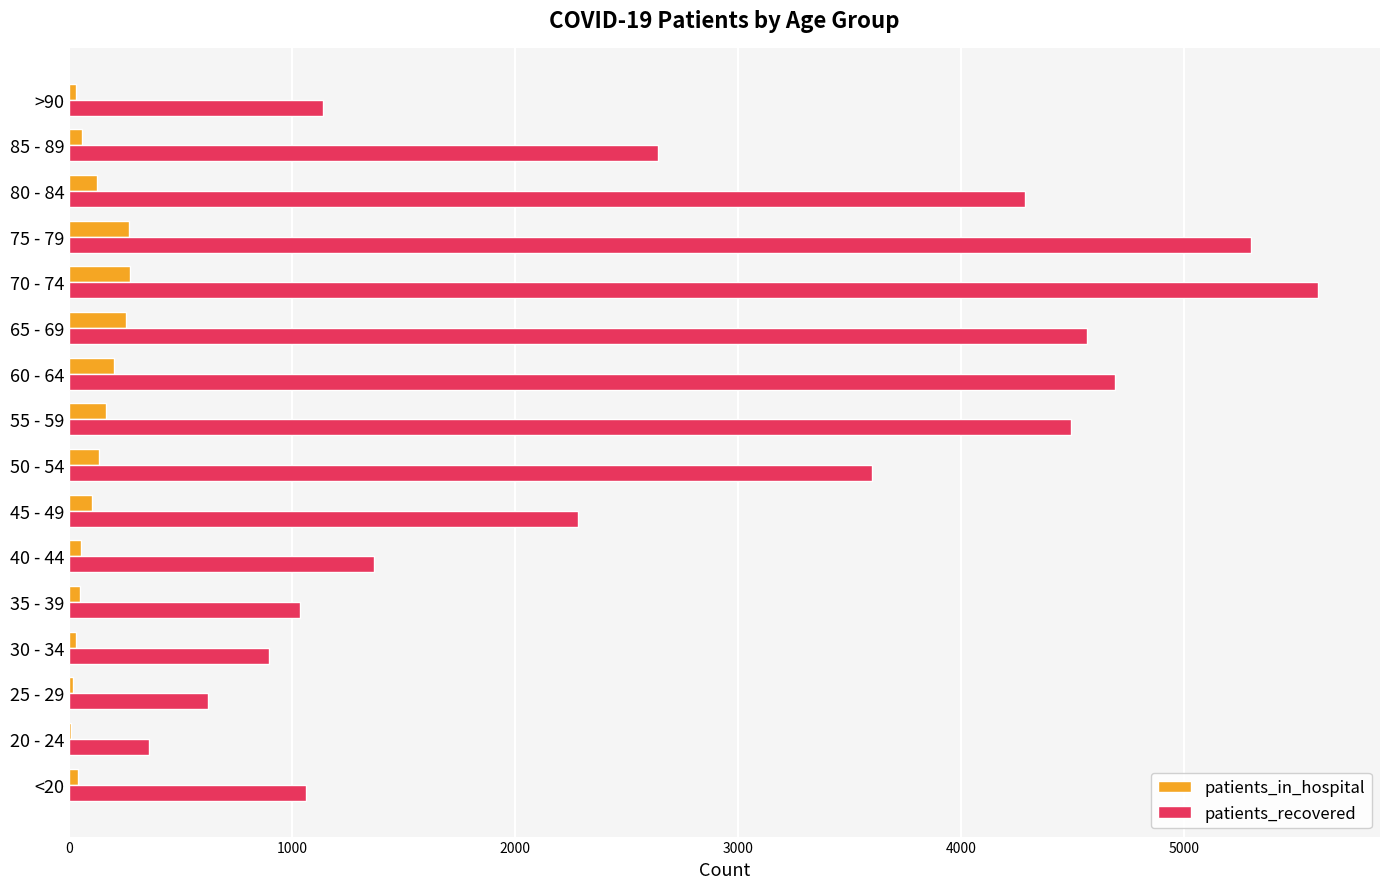

Which series has the largest total across all categories?

patients_recovered